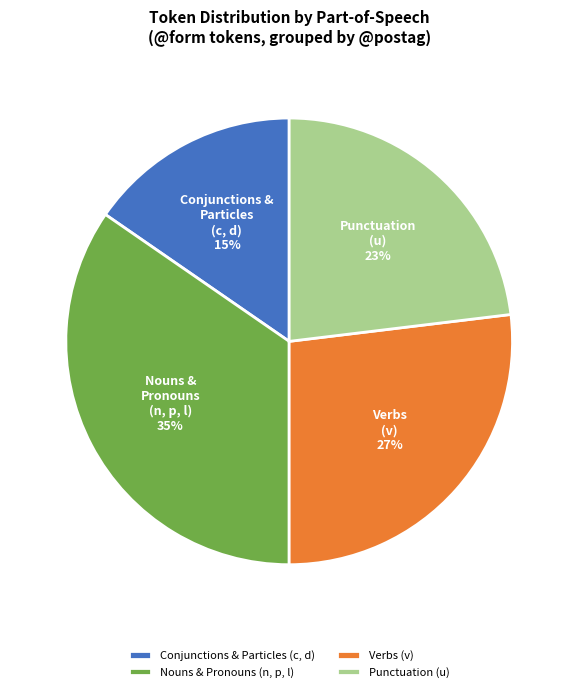

To the nearest percent, what is the difference between the Nouns & Pronouns (n, p, l) and Verbs (v) slice percentages?

8%